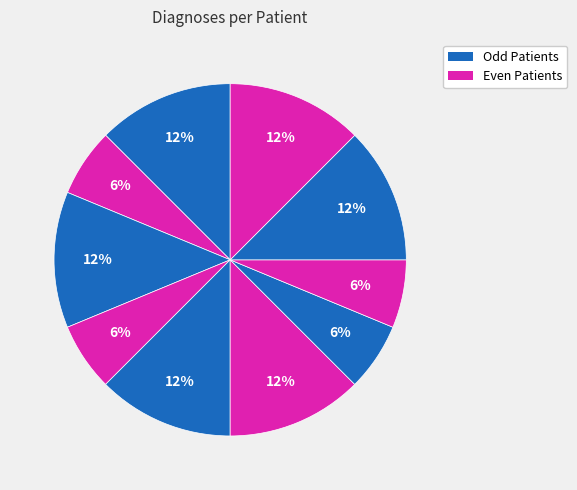

Count the number of slices in the pie.

10